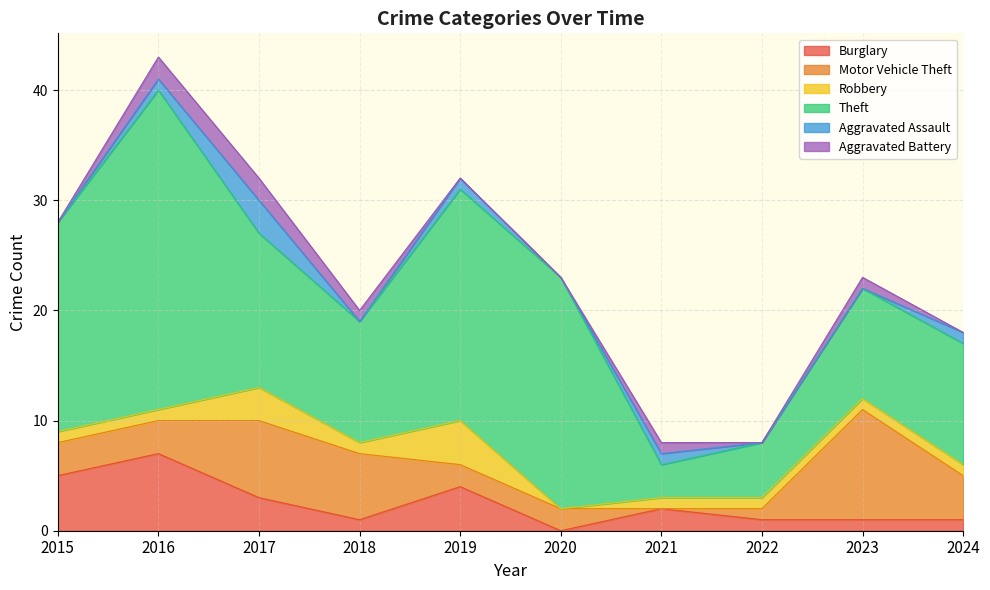

Reading left to right, extract all data points from this chart.

Burglary: 5	7	3	1	4	0	2	1	1	1
Motor Vehicle Theft: 3	3	7	6	2	2	0	1	10	4
Robbery: 1	1	3	1	4	0	1	1	1	1
Theft: 19	29	14	11	21	21	3	5	10	11
Aggravated Assault: 0	1	3	0	1	0	1	0	0	1
Aggravated Battery: 0	2	2	1	0	0	1	0	1	0